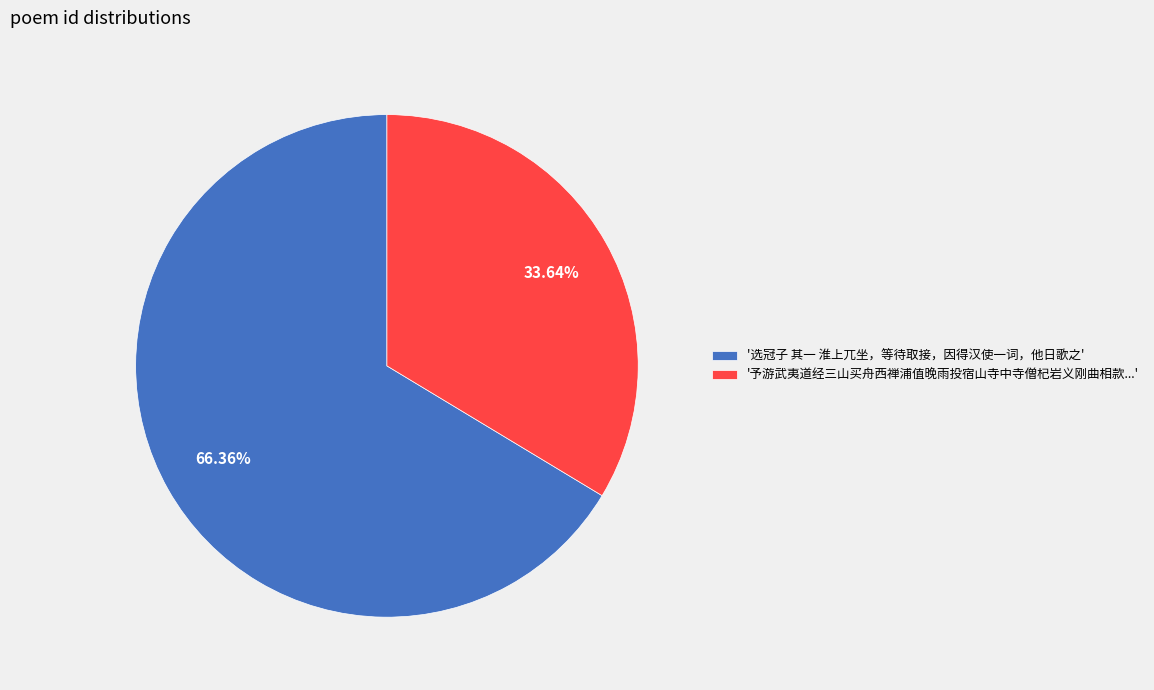

Approximately how many times larger is the value at '予游武夷道经三山买舟西禅浦值晚雨投宿山寺中寺僧杞岩义刚曲相款...' compared to '选冠子 其一 淮上兀坐，等待取接，因得汉使一词，他日歌之'?

0.5